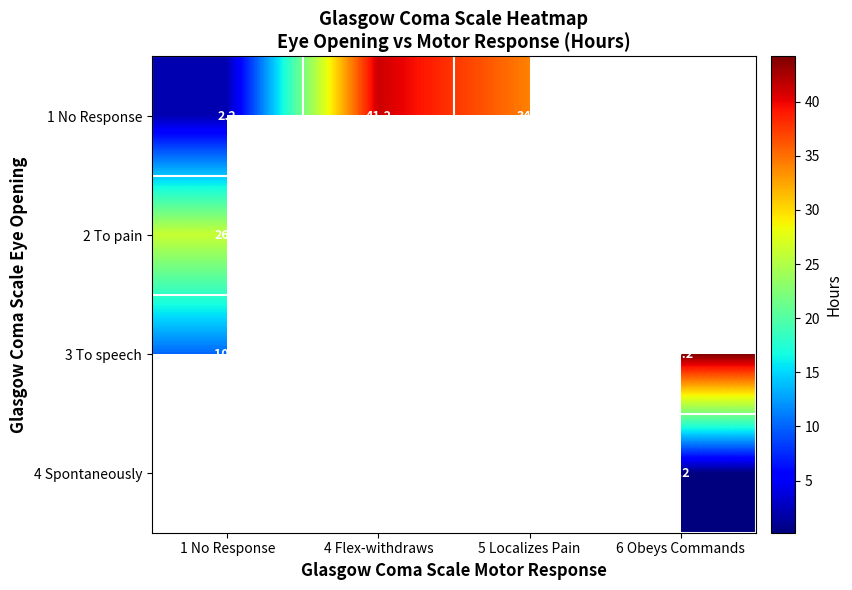

What is the difference between the 3 To speech values at 4 Flex-withdraws and 1 No Response?

2.0